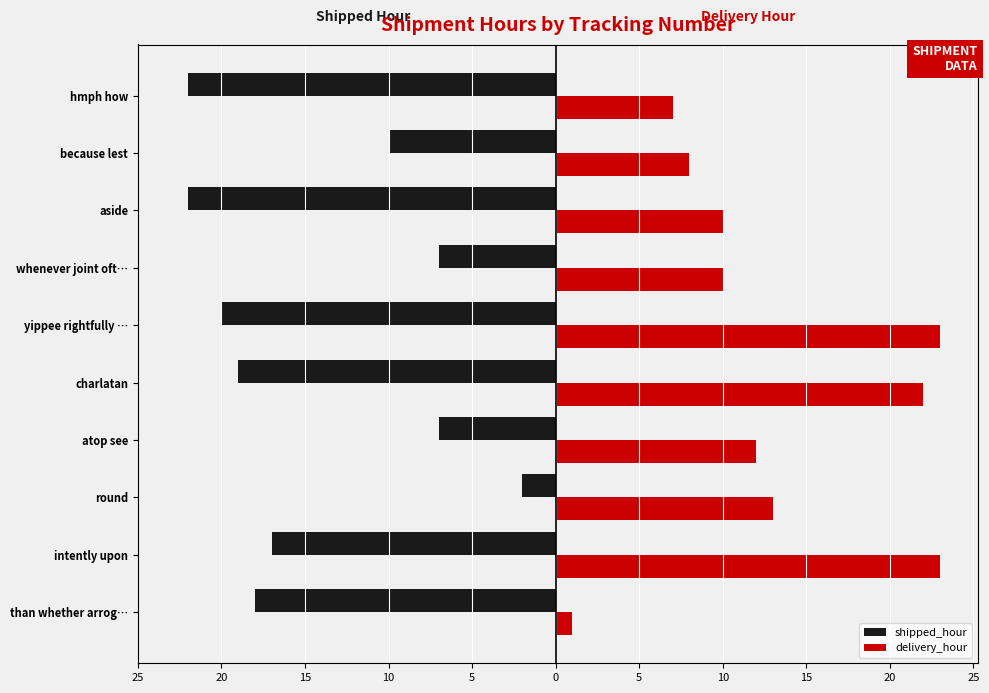

Reading left to right, extract all data points from this chart.

shipped_hour: -18	-17	-2	-7	-19	-20	-7	-22	-10	-22
delivery_hour: 1	23	13	12	22	23	10	10	8	7